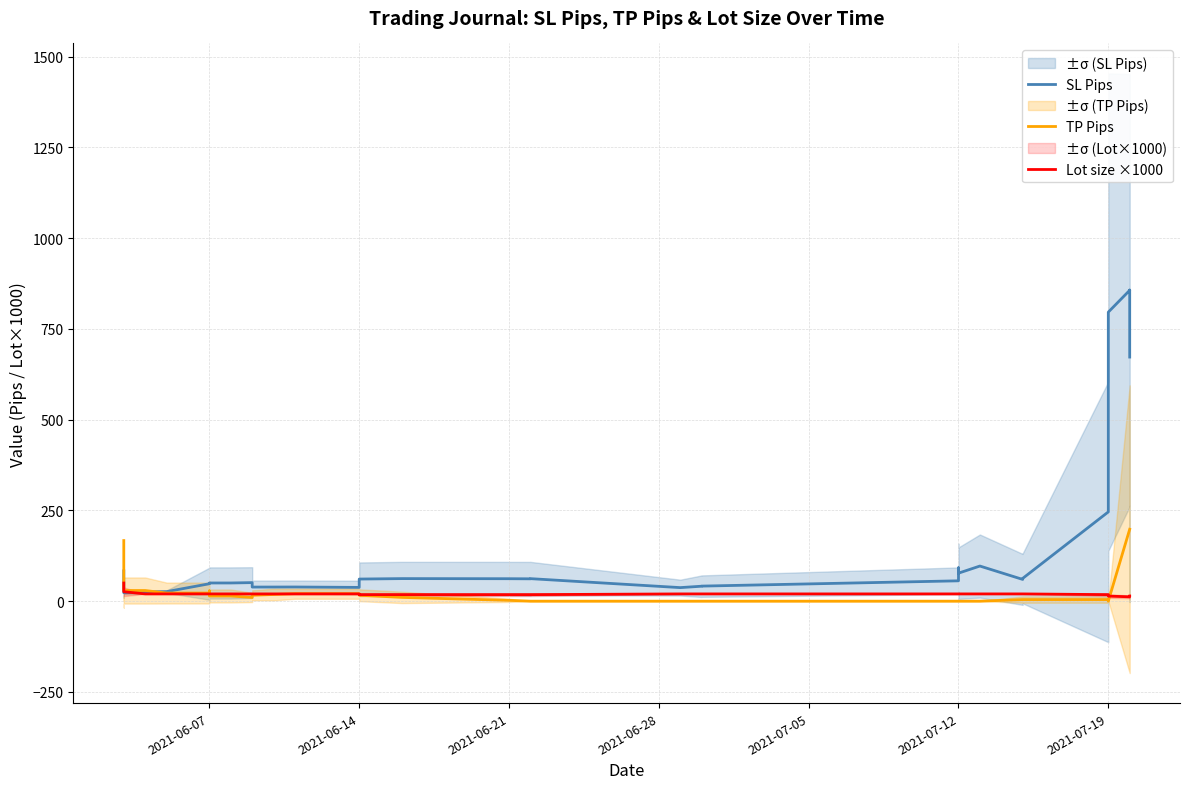

How many distinct data groups are displayed?

3